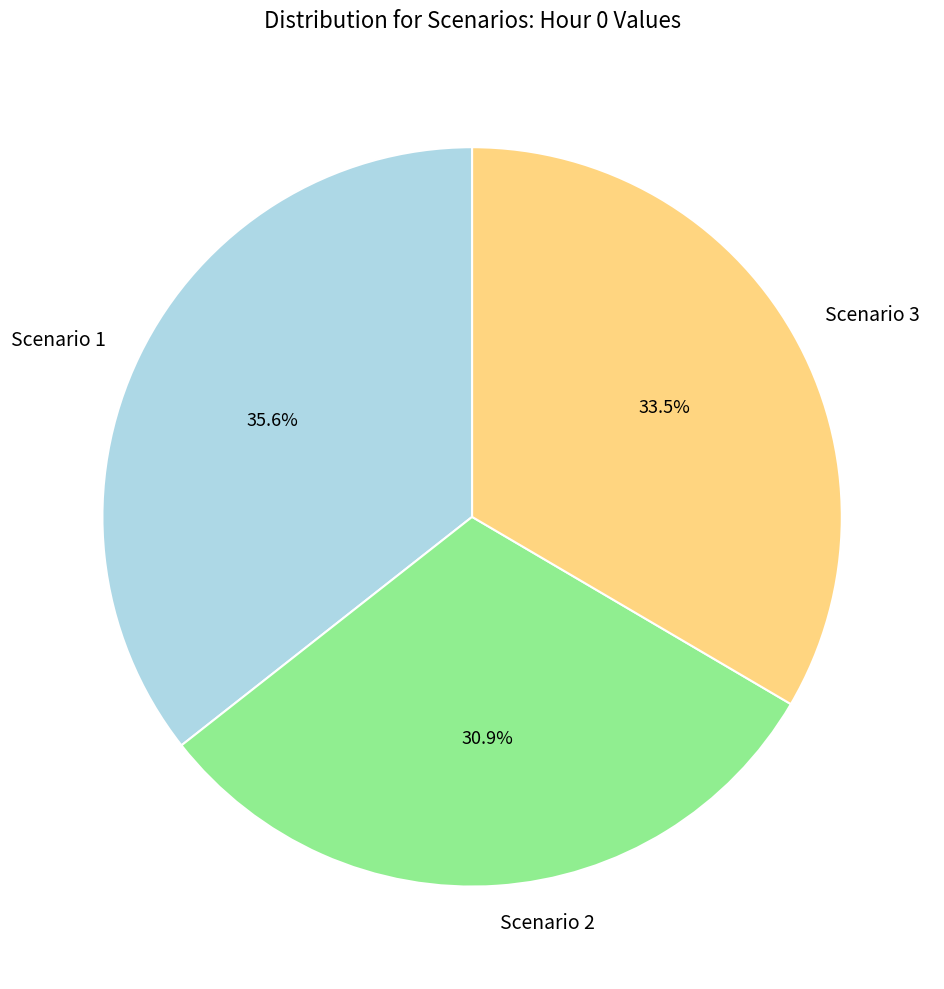

To the nearest percent, what portion does Scenario 2 represent?

31%